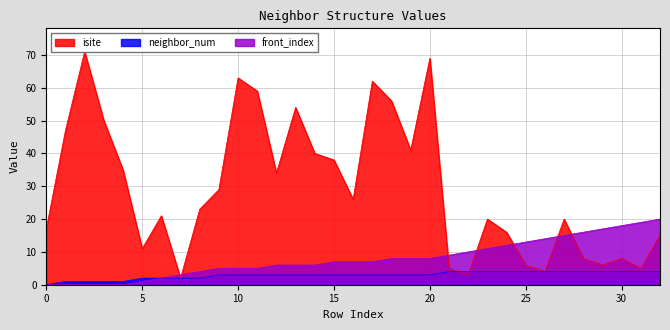

What is the value of the neighbor_num point at the 8th from the left?

2